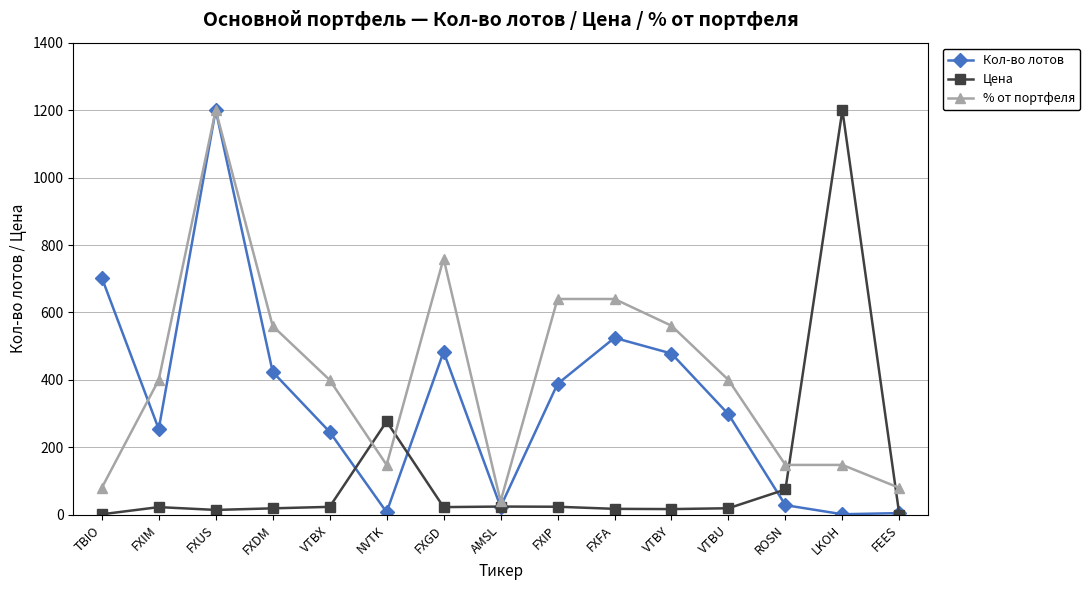

Is it true that Цена equals 75.2 at ROSN?

True